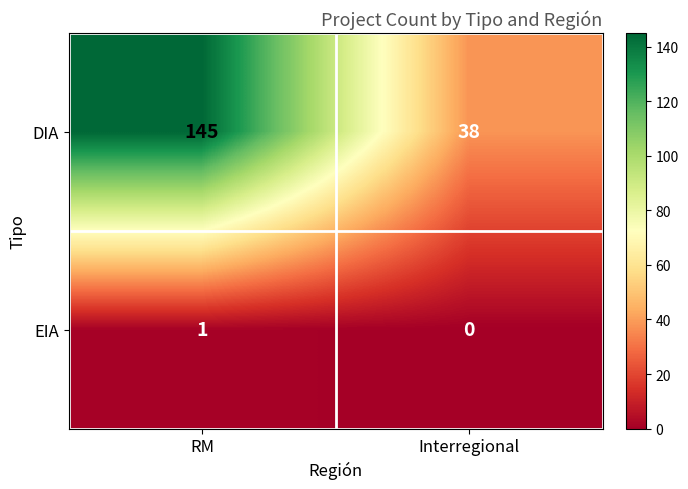

Which category has the highest value across all series?

RM